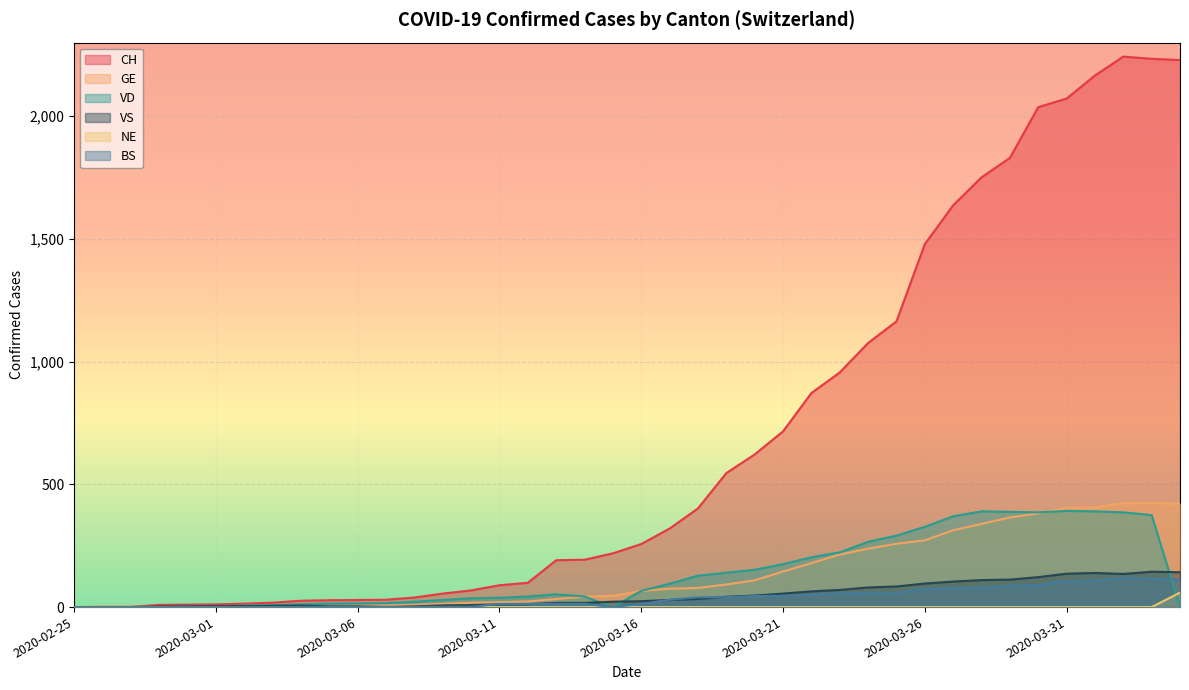

Where is VD nearest to the value 196?

2020-03-22